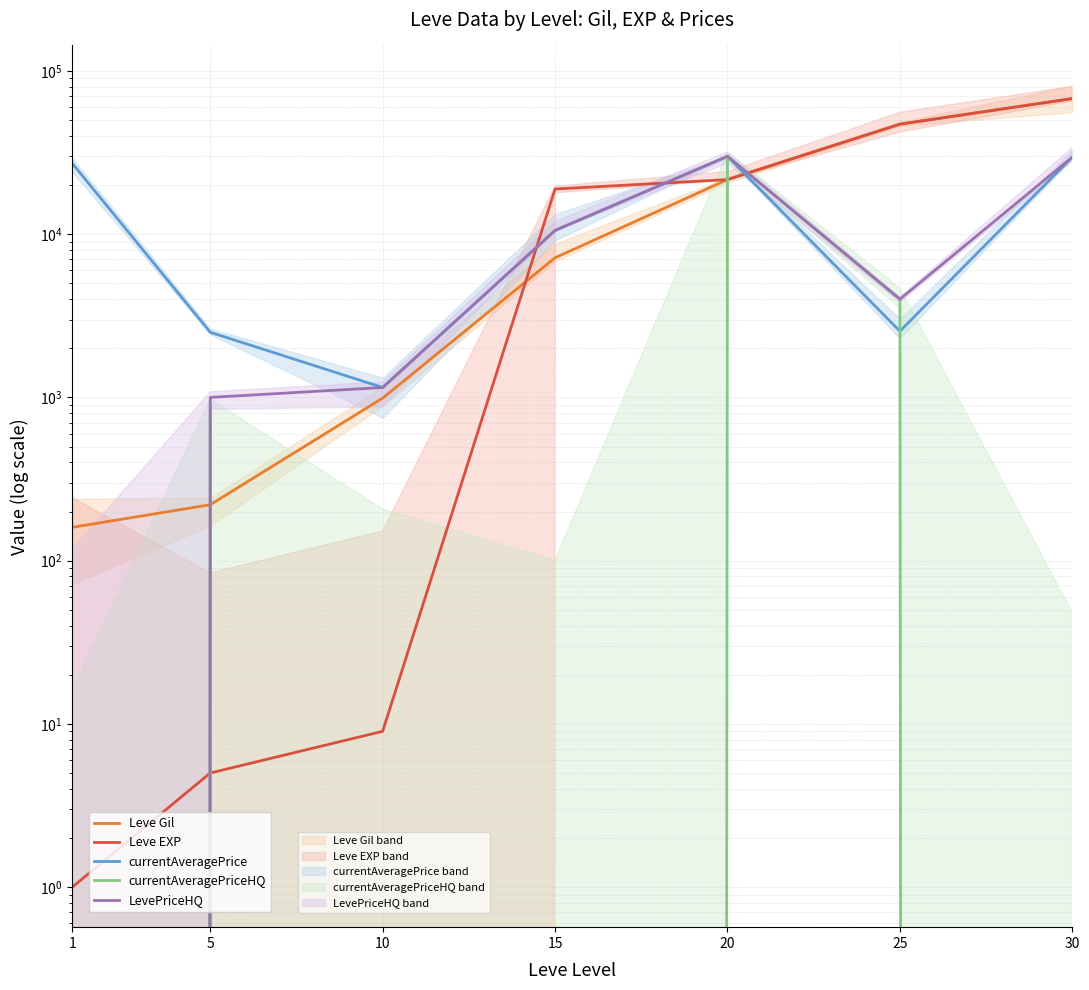

What value does the Leve EXP series have at 20?

21600.0